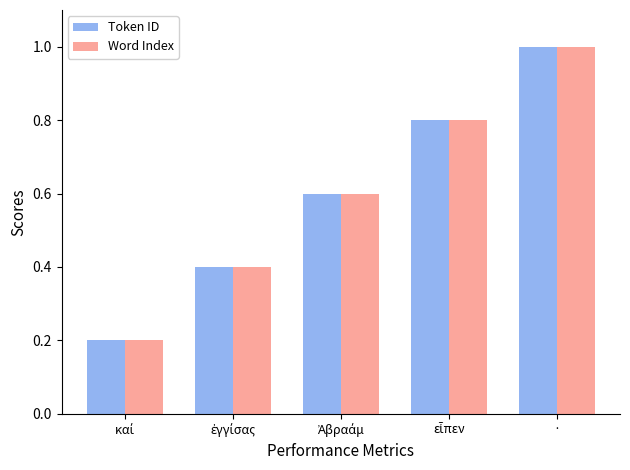

What is the minimum value shown in the chart?

0.2